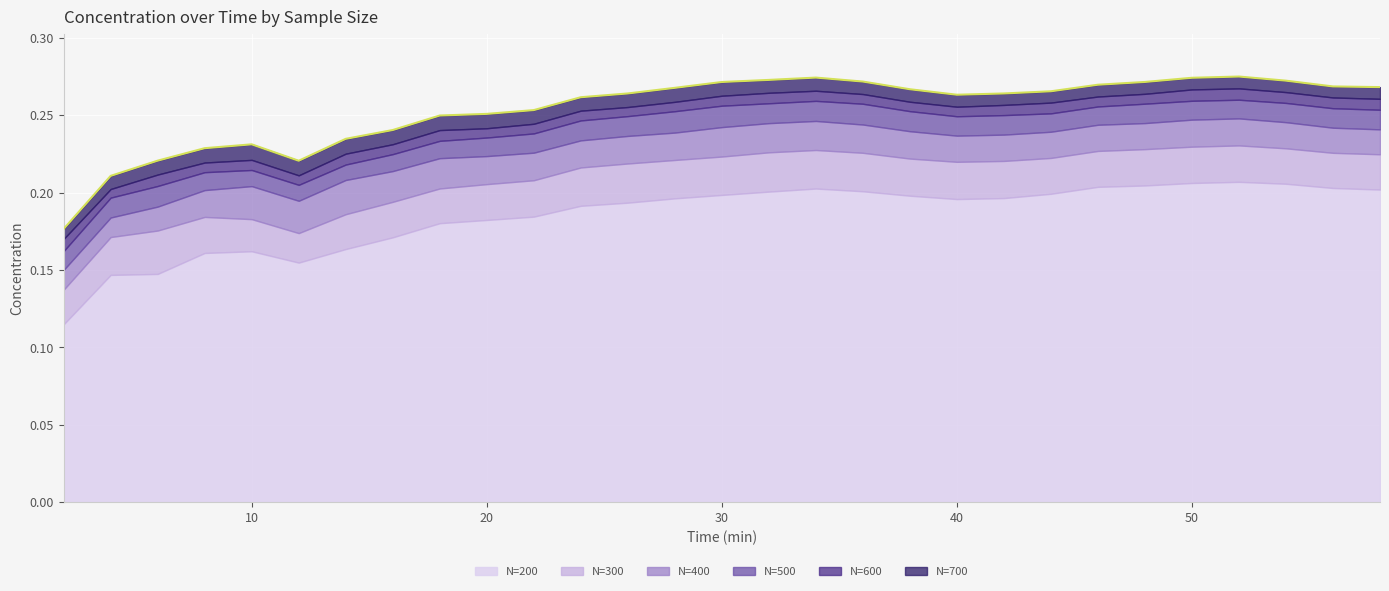

What is the sum of all values?

7.4